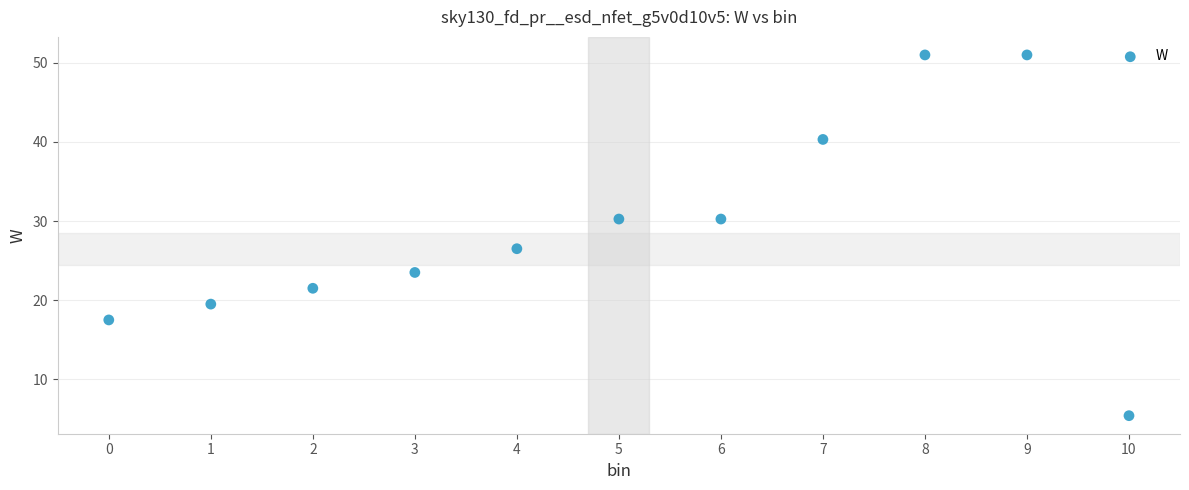

What Y value in the scatter plot is closest to 28?

26.5